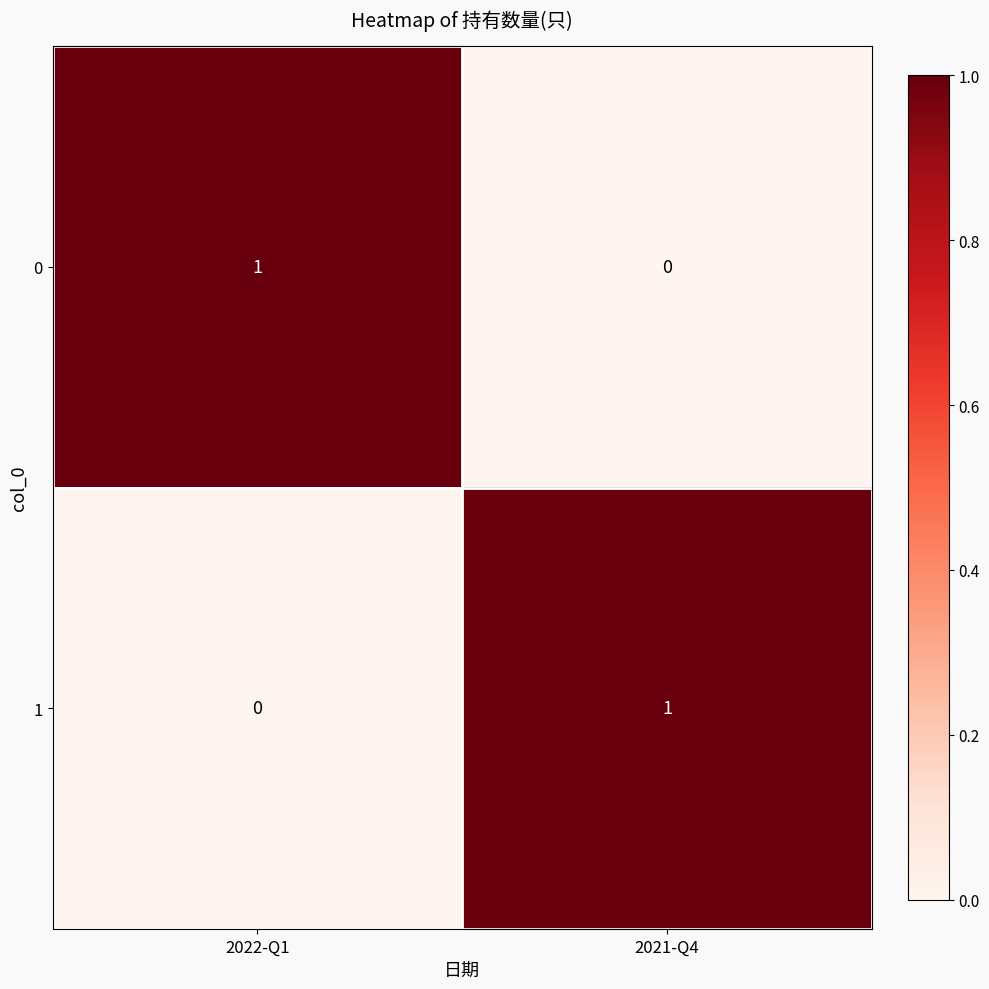

Is the value of 0 at 2022-Q1 greater than the value of 1 at 2022-Q1?

Yes